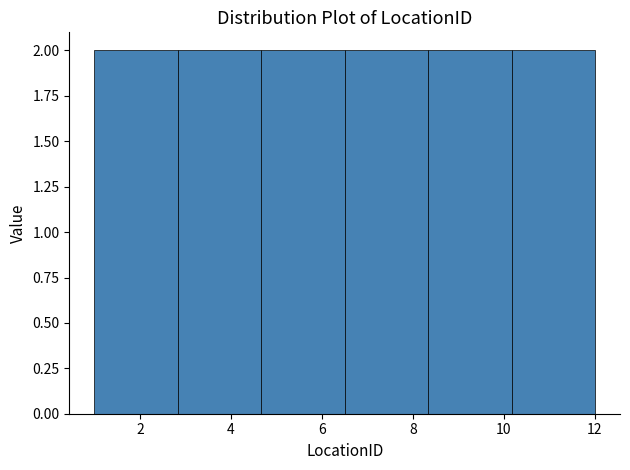

What is the height of the bar covering 6.6 to 8.4 on the x-axis? Neither the bar edges nor the heights are printed on the chart, so give them approximately, as read against the axes.

2